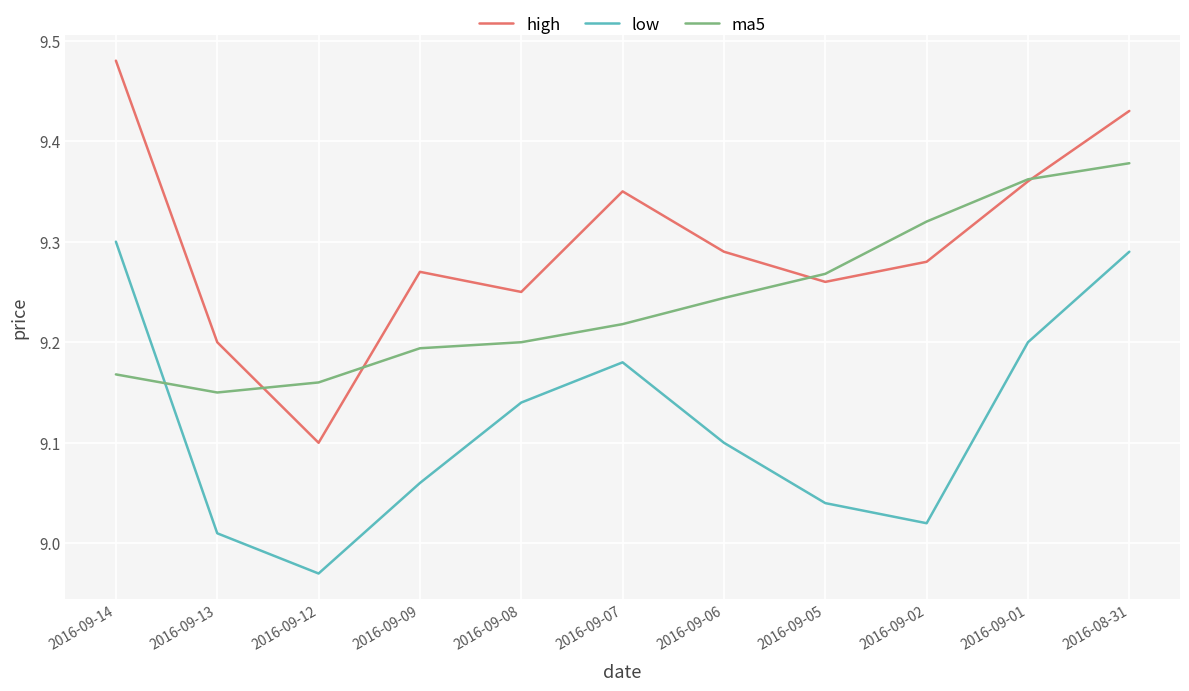

Which category has the lowest value in the ma5 series?

2016-09-13